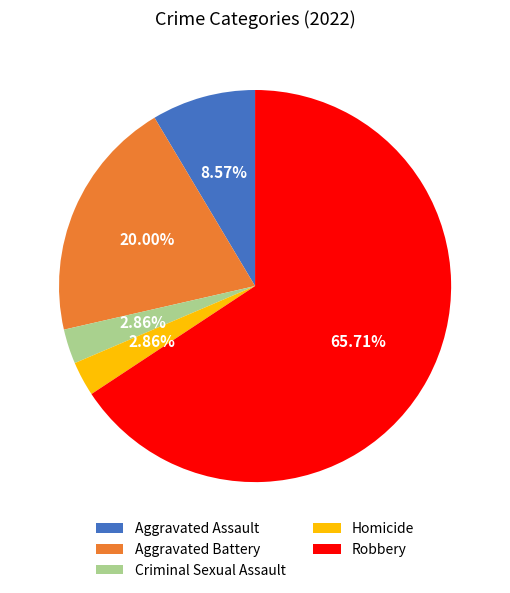

Does Robbery account for over 50% of the chart?

Yes